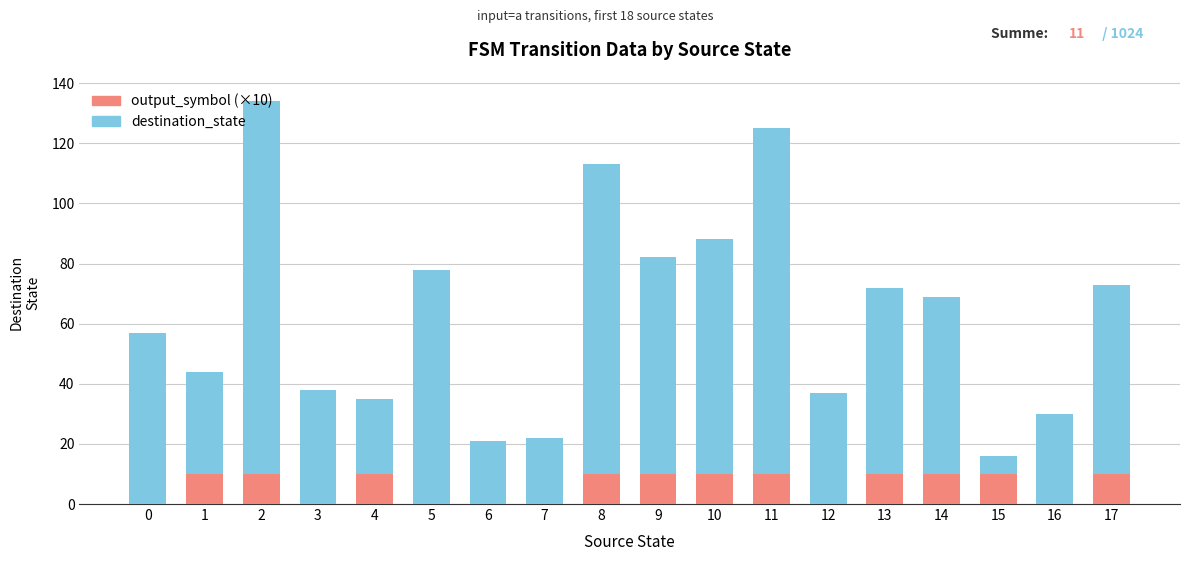

What is the total value across all series at 17?

73